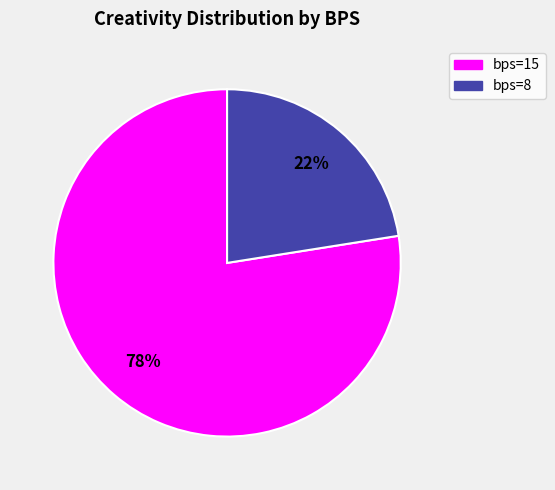

Which slice is the largest?

bps=15